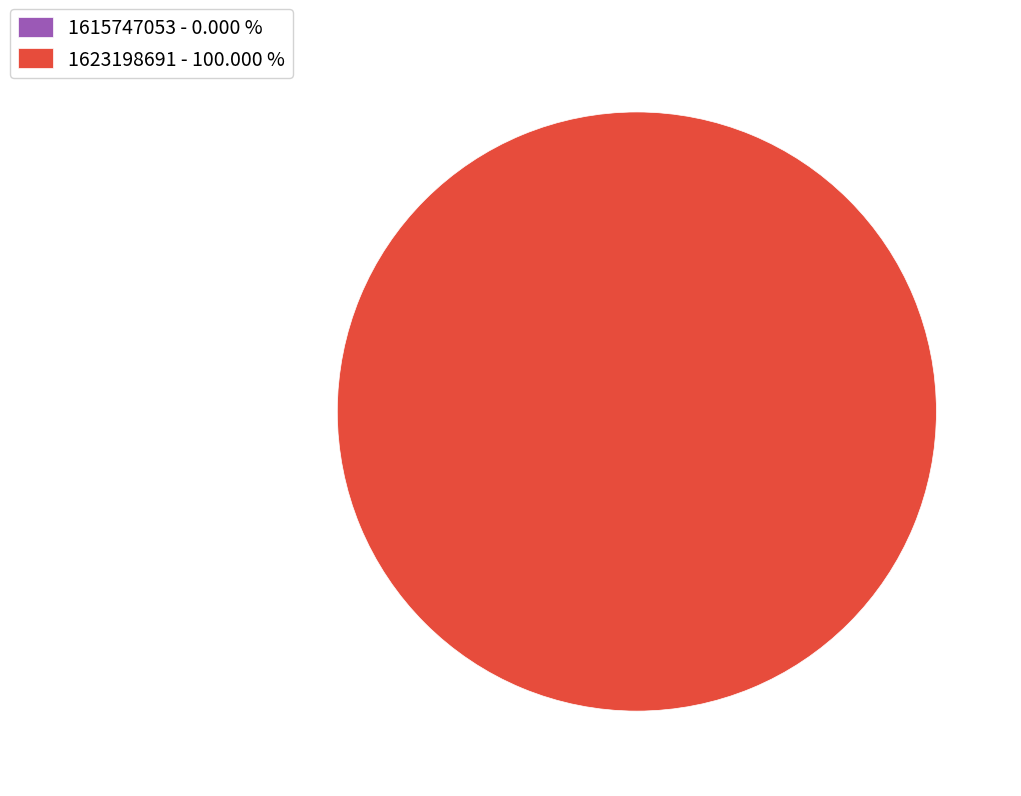

Which category has the smallest portion of the pie?

1615747053